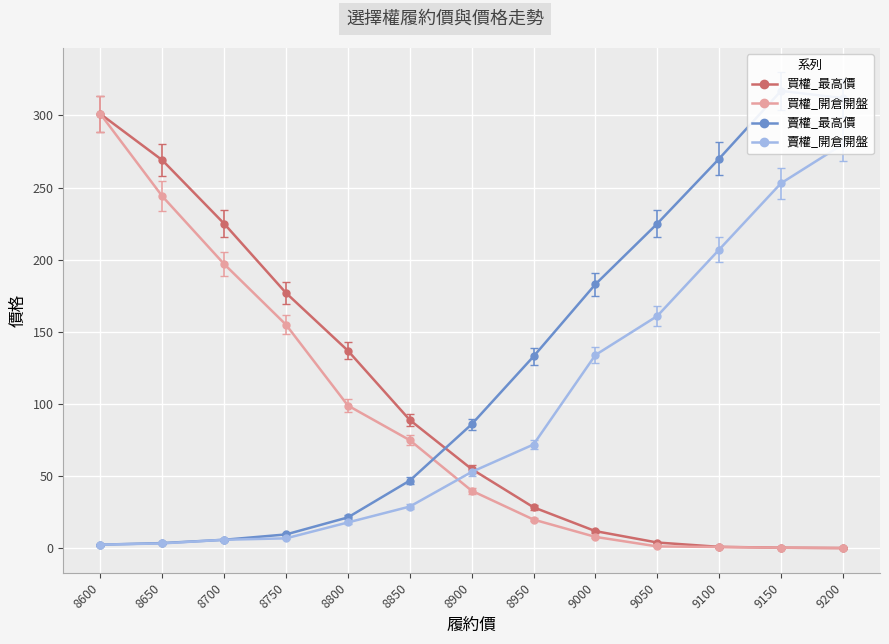

How many values in the 賣權_開倉開盤 series exceed 53?

6